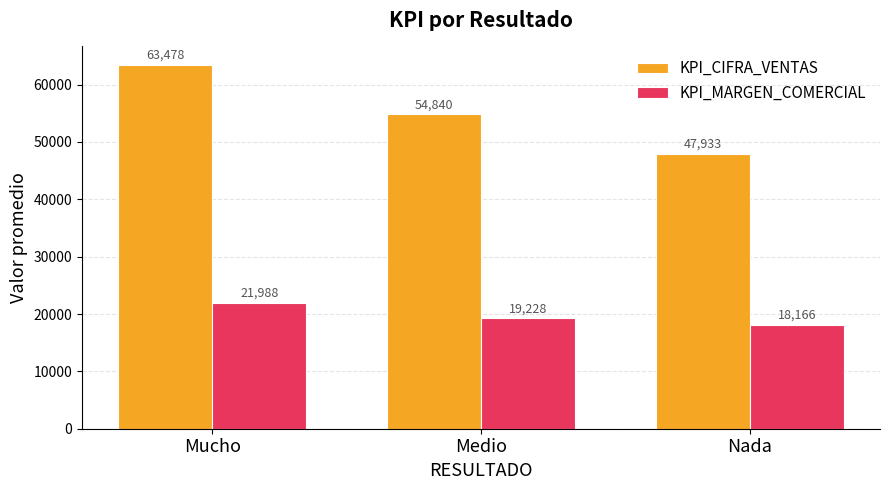

Rank the series at Mucho from highest to lowest value.

KPI_CIFRA_VENTAS, KPI_MARGEN_COMERCIAL